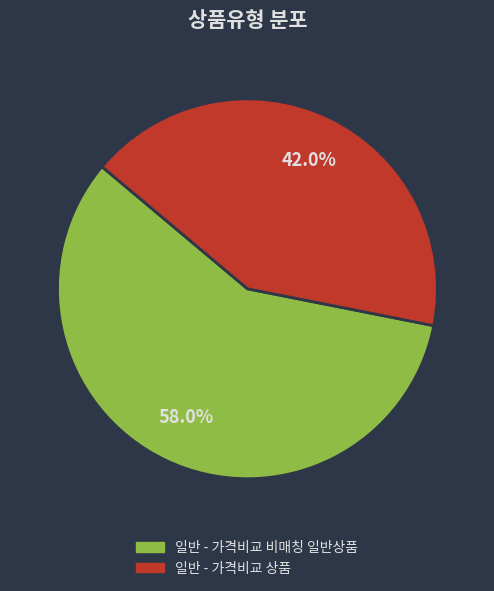

What is the ratio of the value at 일반 - 가격비교 비매칭 일반상품 to the value at 일반 - 가격비교 상품?

1.4